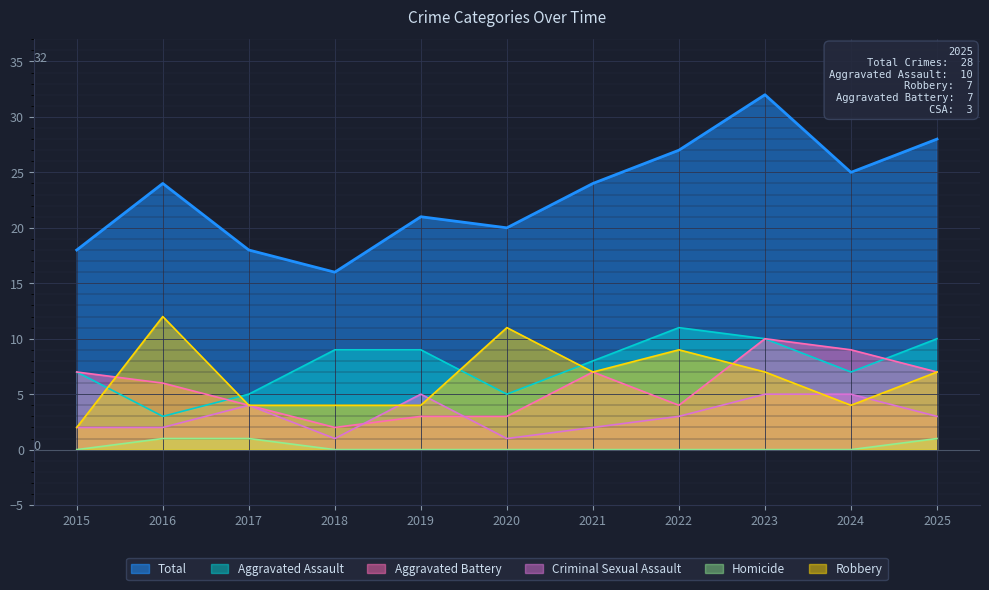

Which category has the highest value in the Total series?

2023